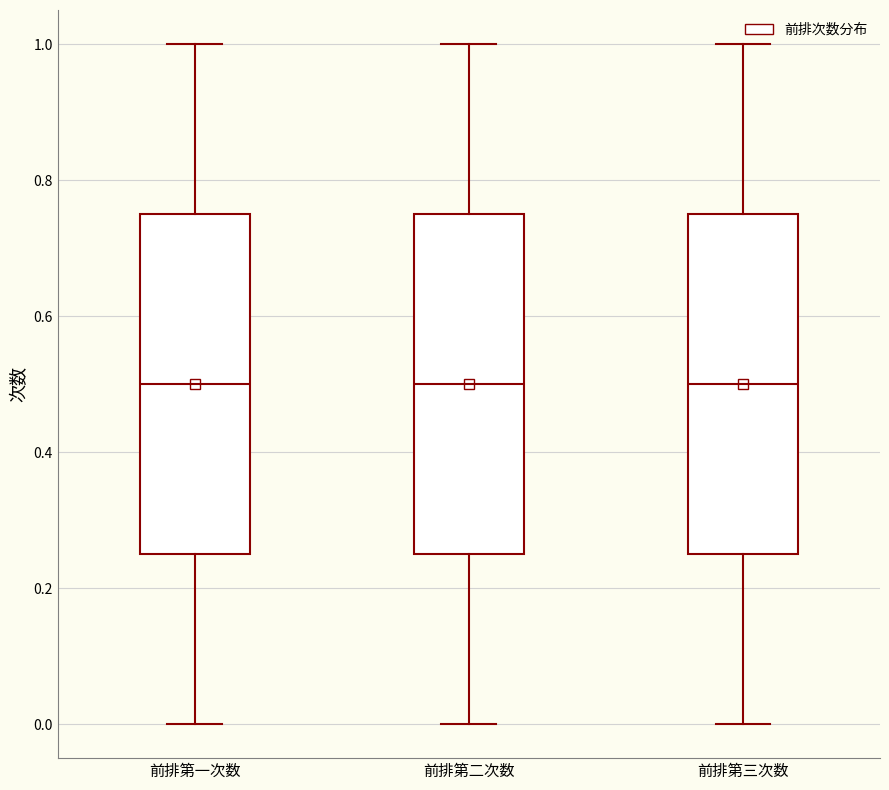

Reading left to right, transcribe this box plot: for each box, give where its median line is, the range the box spans, and where its two whiskers end, as read against the y-axis. The values are not printed on the chart, so give them approximately, as read against the axis.

前排第一次数: median 0.50, box 0.26 to 0.76, whiskers 0.00 to 1.00
前排第二次数: median 0.50, box 0.26 to 0.76, whiskers 0.00 to 1.00
前排第三次数: median 0.50, box 0.26 to 0.76, whiskers 0.00 to 1.00